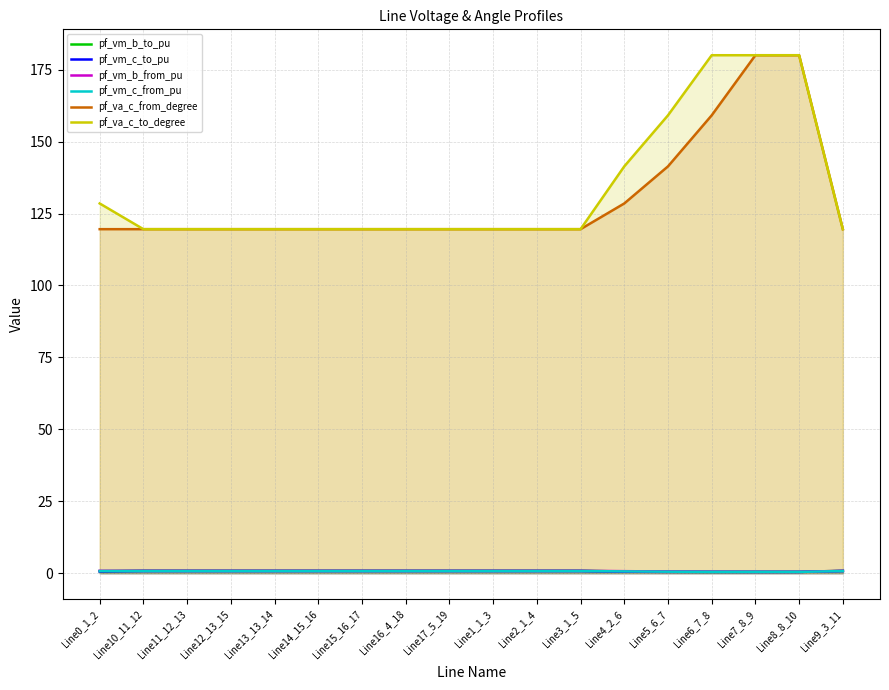

Rank the series by their maximum value, from lowest to highest.

pf_vm_c_from_pu, pf_vm_c_to_pu, pf_vm_b_to_pu, pf_vm_b_from_pu, pf_va_c_from_degree, pf_va_c_to_degree